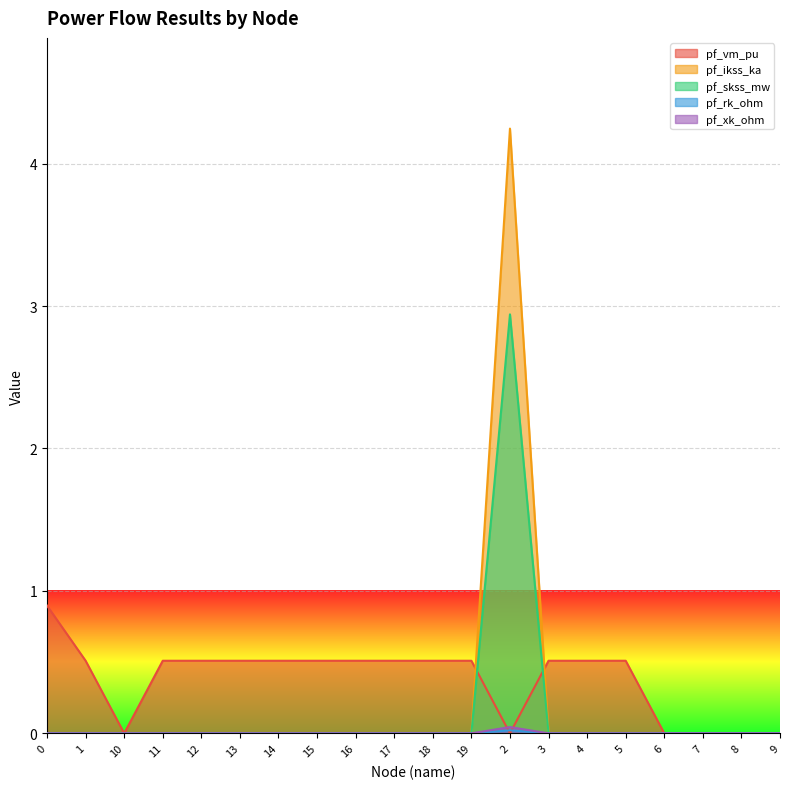

True or false: pf_vm_pu has more than 0 interior local peaks.

True